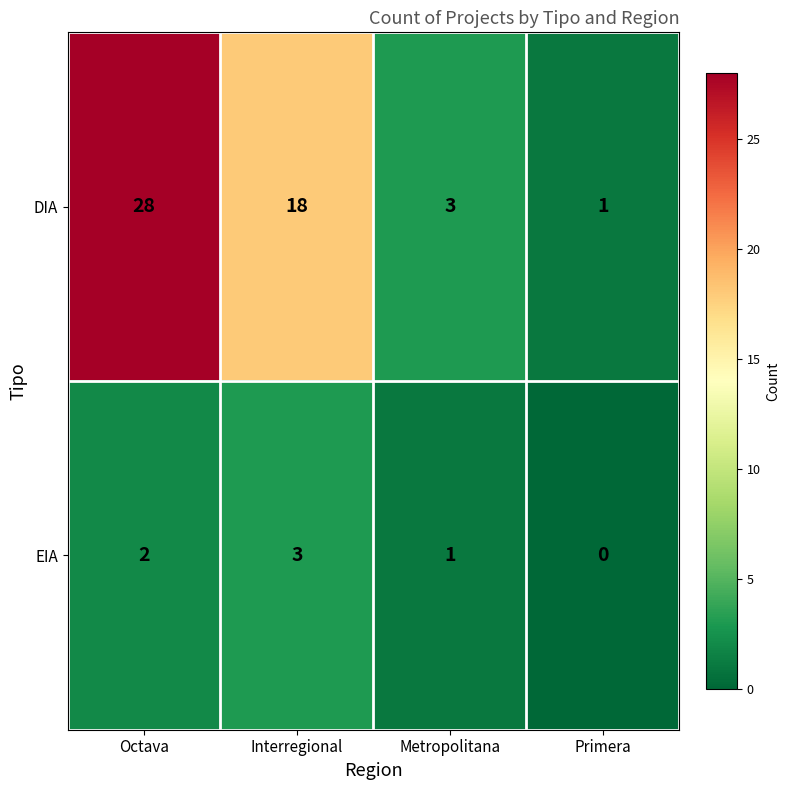

At how many categories does at least one series exceed 13?

2